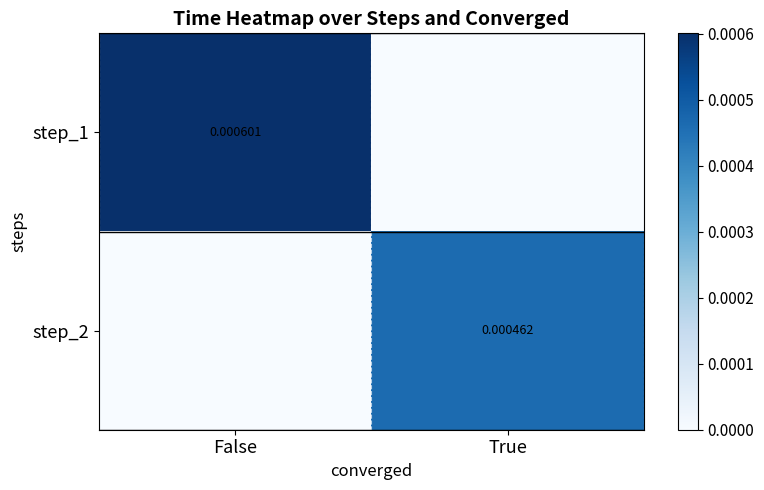

At which category is the sum across all series the highest?

False